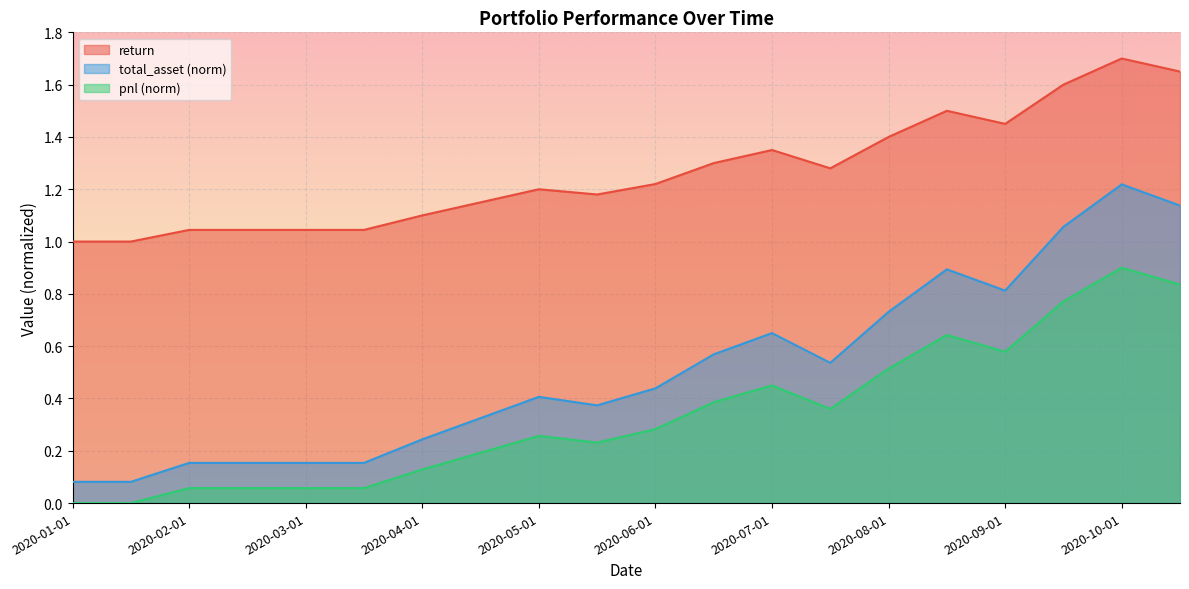

True or false: return and total_asset cross at least once.

False